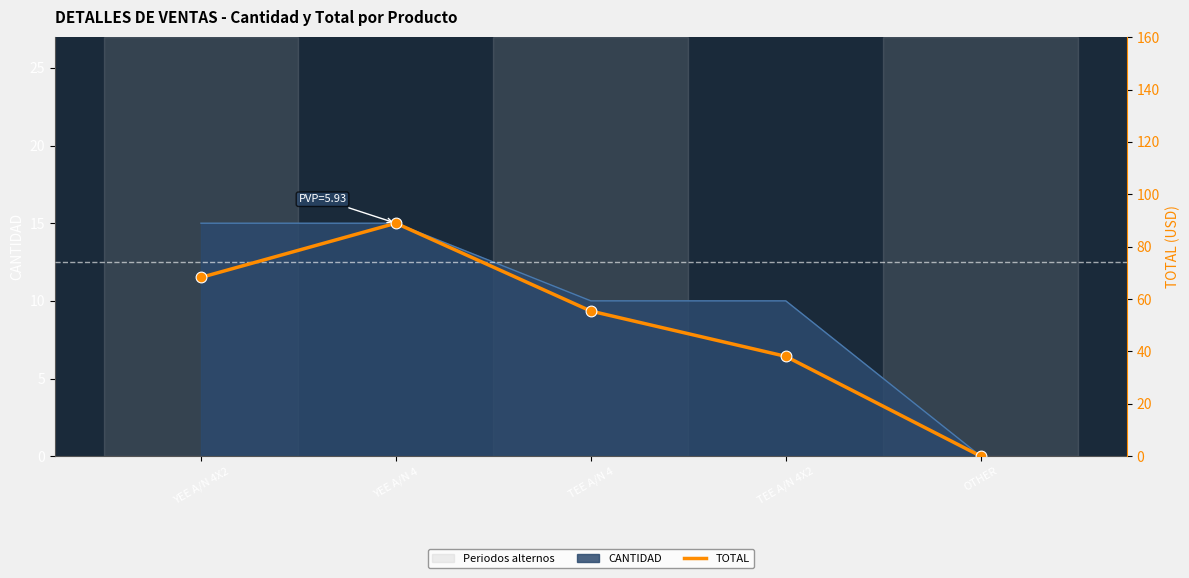

Between TEE A/N 4X2 and YEE A/N 4X2, which is larger?

YEE A/N 4X2